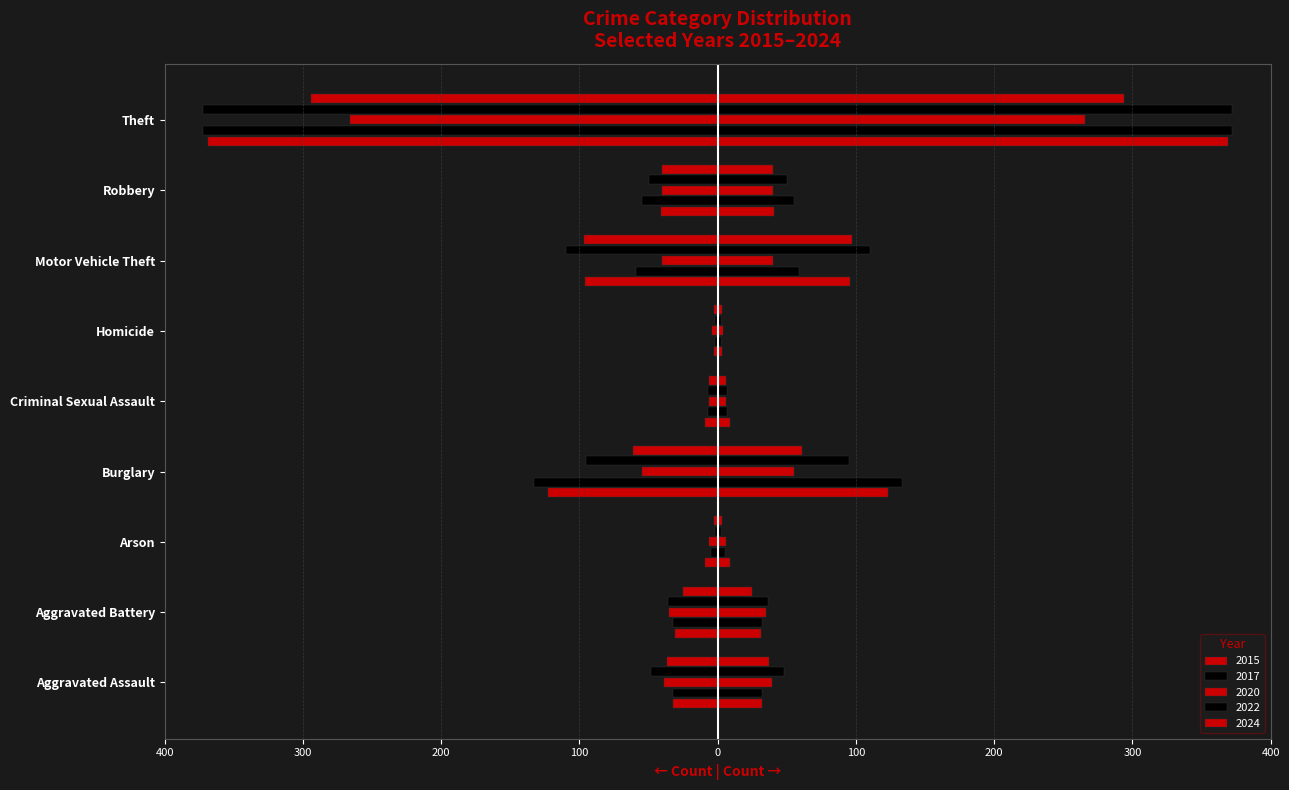

What are all the series names shown in the legend?

2015, 2017, 2020, 2022, 2024